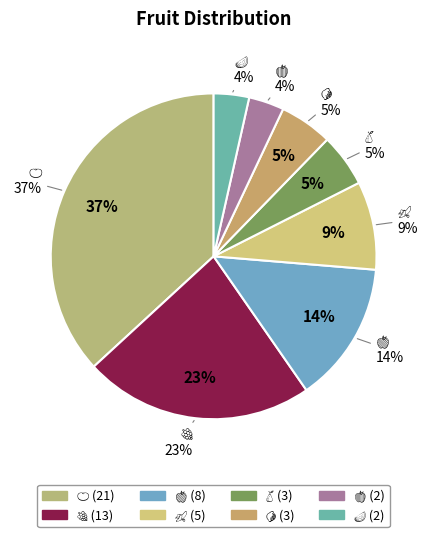

How much of the chart is everything except 🍌?

91.2%